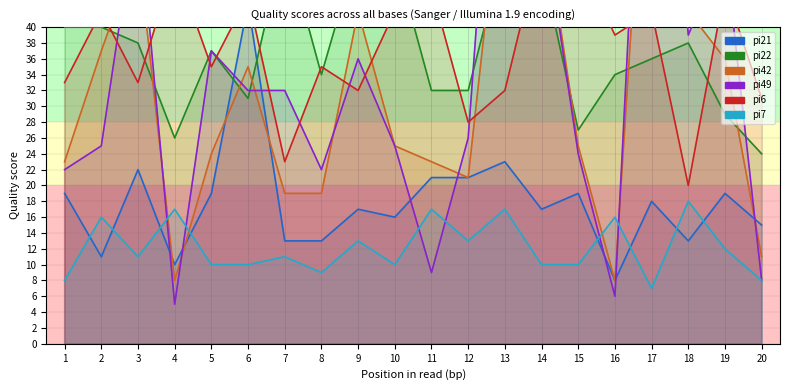

What is the difference between the maximum and minimum values in the pi42 series?

72